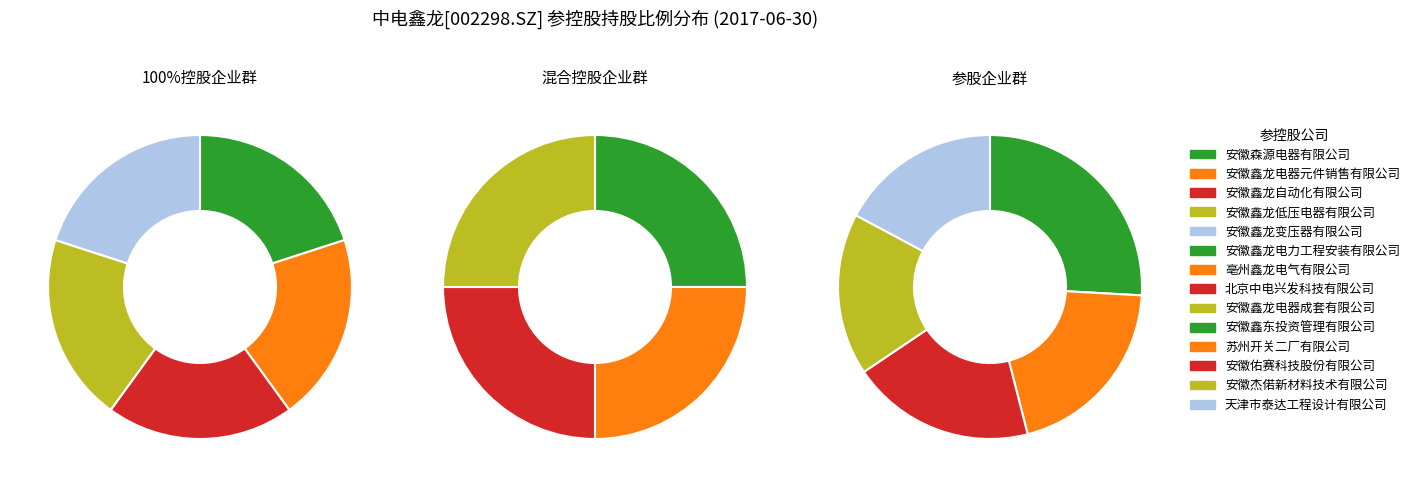

Which slice is the smallest?

天津市泰达工程设计有限公司